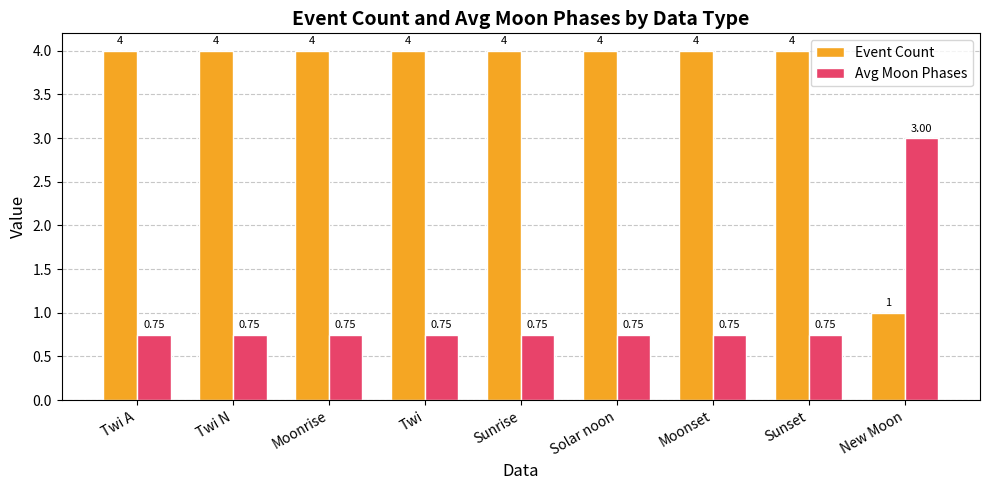

How many Event Count values are between 4 and 5?

8